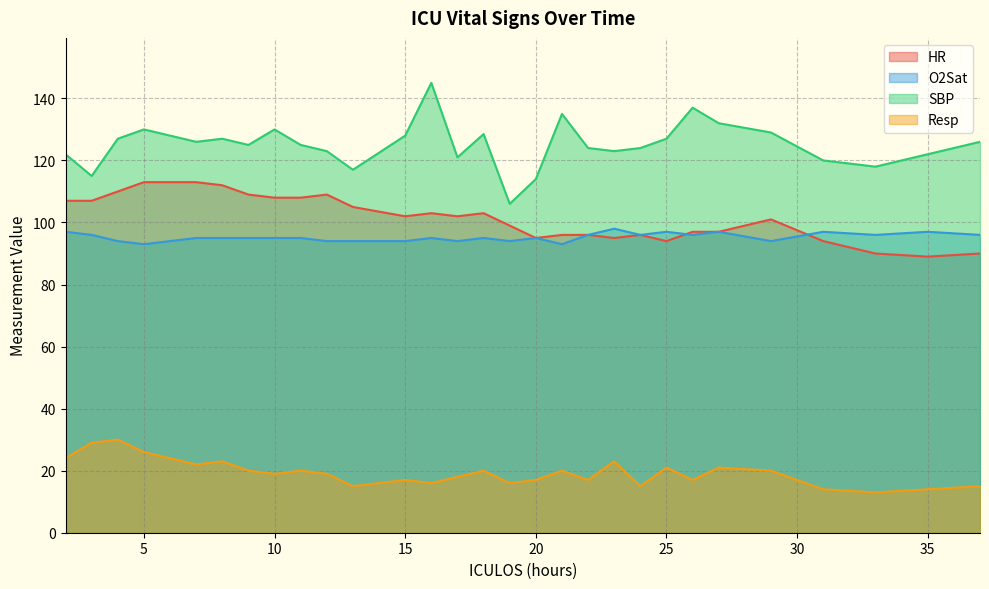

Reading left to right, what are all the values shown in this chart?

HR: 2=107.0	3=107.0	4=110.0	5=113.0	7=113.0	8=112.0	9=109.0	10=108.0	11=108.0	12=109.0	13=105.0	15=102.0	16=103.0	17=102.0	18=103.0	19=99.0	20=95.0	21=96.0	22=96.0	23=95.0	24=96.0	25=94.0	26=97.0	27=97.0	29=101.0	31=94.0	33=90.0	35=89.0	37=90.0
O2Sat: 2=97.0	3=96.0	4=94.0	5=93.0	7=95.0	8=95.0	9=95.0	10=95.0	11=95.0	12=94.0	13=94.0	15=94.0	16=95.0	17=94.0	18=95.0	19=94.0	20=95.0	21=93.0	22=96.0	23=98.0	24=96.0	25=97.0	26=96.0	27=97.0	29=94.0	31=97.0	33=96.0	35=97.0	37=96.0
SBP: 2=122.0	3=115.0	4=127.0	5=130.0	7=126.0	8=127.0	9=125.0	10=130.0	11=125.0	12=123.0	13=117.0	15=128.0	16=145.0	17=121.0	18=128.5	19=106.0	20=114.0	21=135.0	22=124.0	23=123.0	24=124.0	25=127.0	26=137.0	27=132.0	29=129.0	31=120.0	33=118.0	35=122.0	37=126.0
Resp: 2=24.0	3=29.0	4=30.0	5=26.0	7=22.0	8=23.0	9=20.0	10=19.0	11=20.0	12=19.0	13=15.0	15=17.0	16=16.0	17=18.0	18=20.0	19=16.0	20=17.0	21=20.0	22=17.0	23=23.0	24=15.0	25=21.0	26=17.0	27=21.0	29=20.0	31=14.0	33=13.0	35=14.0	37=15.0